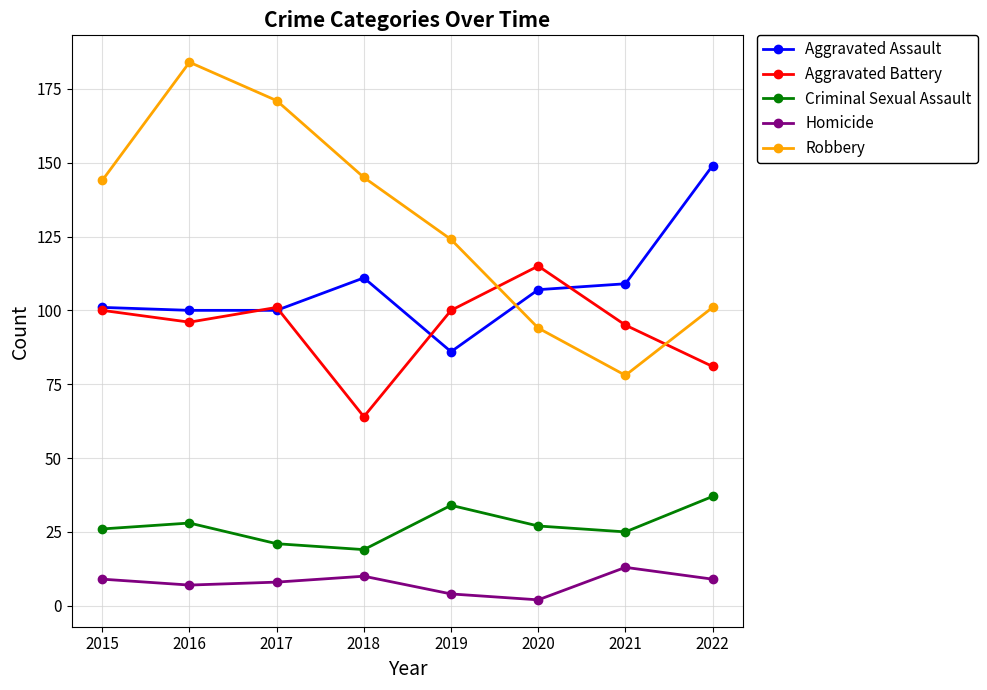

The value of Criminal Sexual Assault at 2021 is 25. True or false?

True